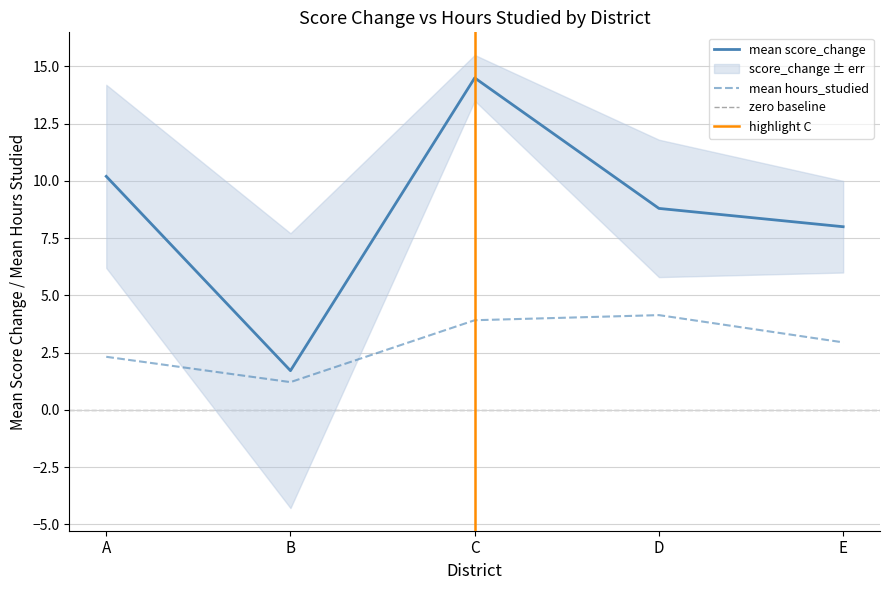

What value does the mean score_change series have at A?

10.2